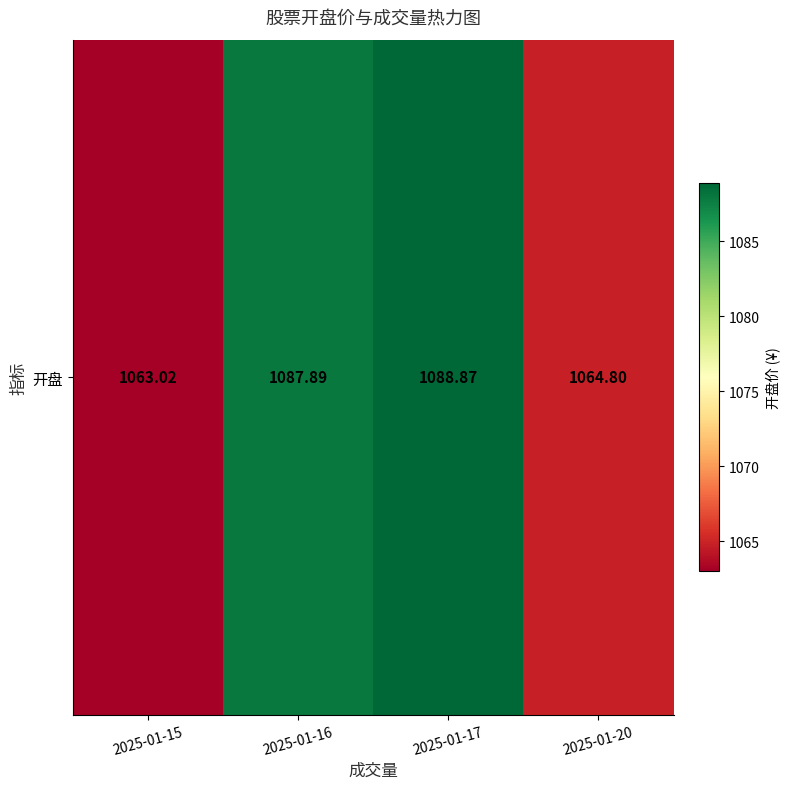

What is the difference between the maximum and minimum values?

25.8